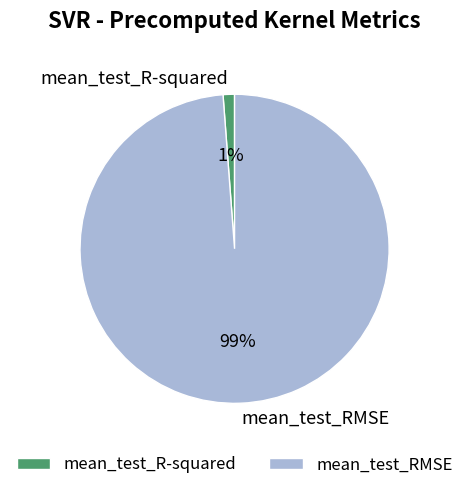

Do mean_test_RMSE and mean_test_R-squared together represent more than half of the pie?

Yes